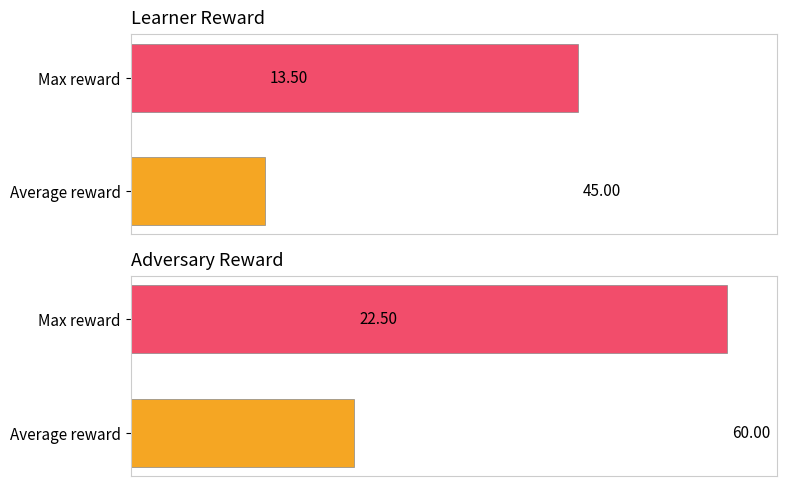

What is the value of the learner reward bar at the 1st from the left?

13.5